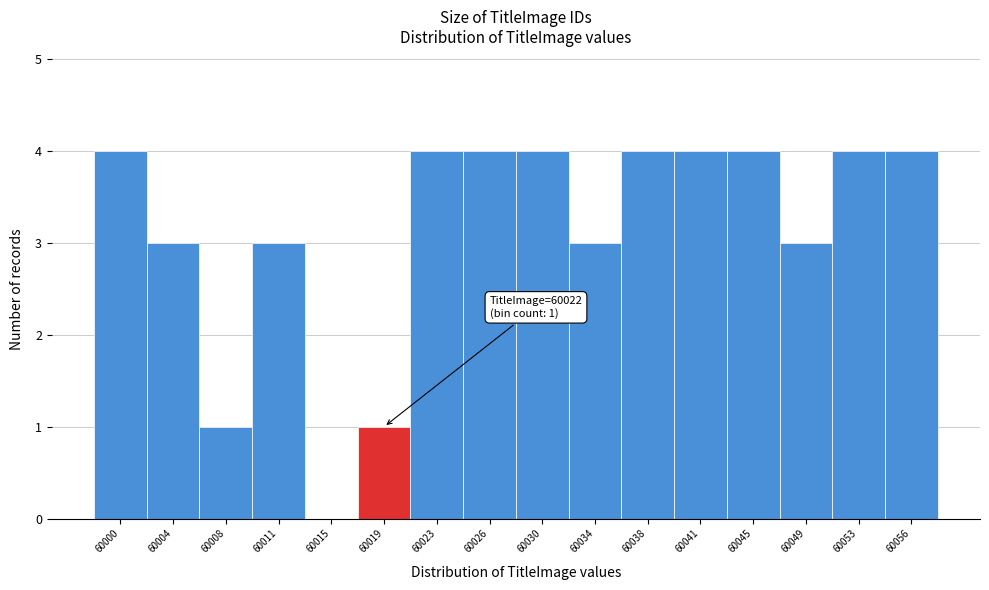

Reading right to left, list all the values displayed in this chart.

60056=4	60053=4	60049=3	60045=4	60041=4	60038=4	60034=3	60030=4	60026=4	60023=4	60019=1	60015=0	60011=3	60008=1	60004=3	60000=4